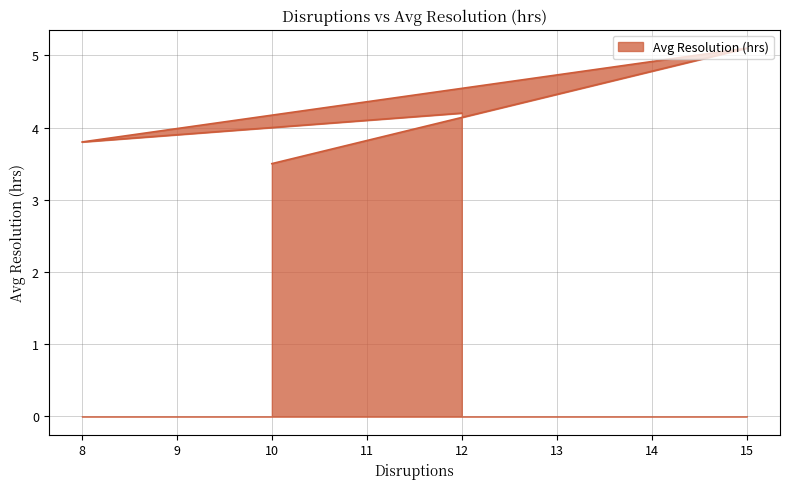

What is the minimum value shown in the chart?

3.5